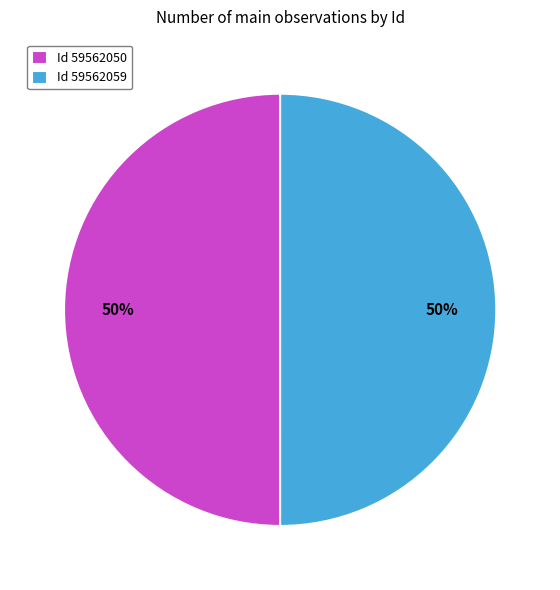

Approximately how many times larger is the value at Id 59562050 compared to Id 59562059?

1.0